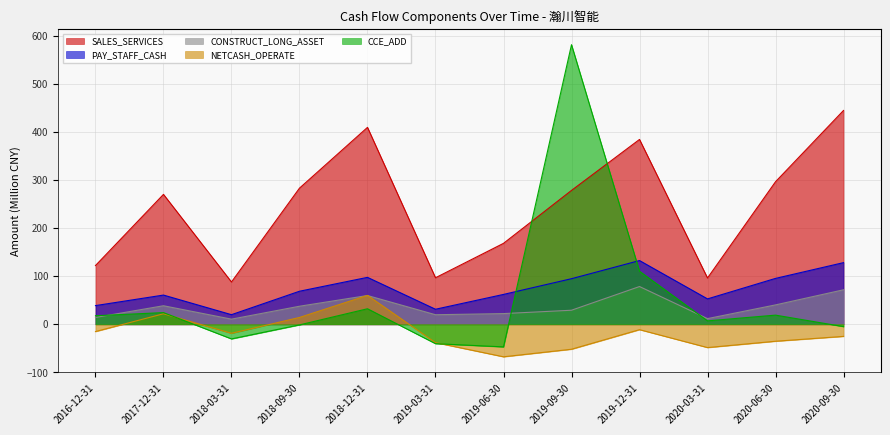

At how many categories does at least one series exceed -15?

12